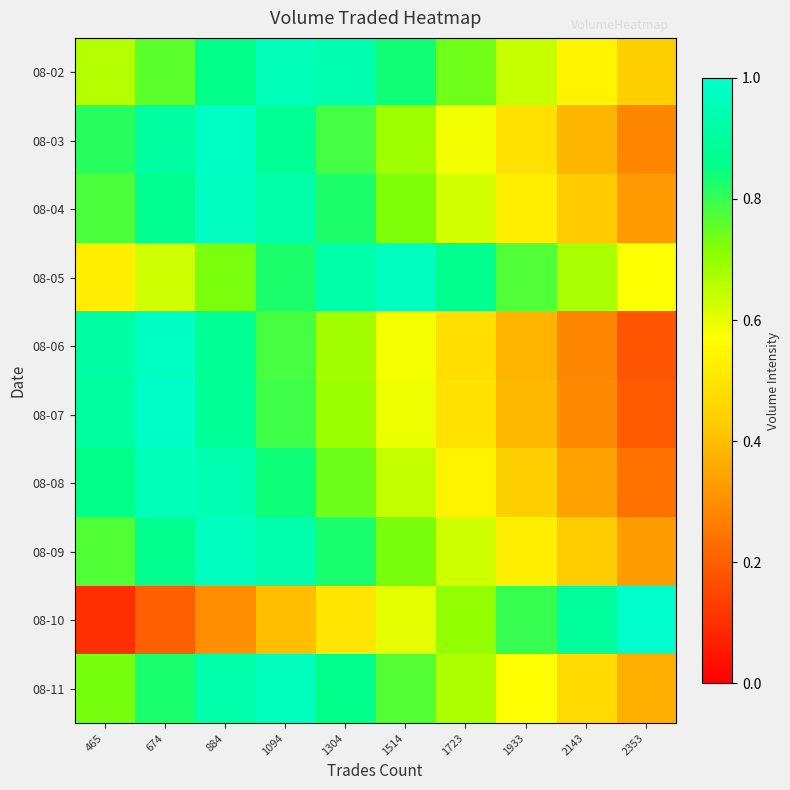

What is the minimum value shown in the chart?

0.1